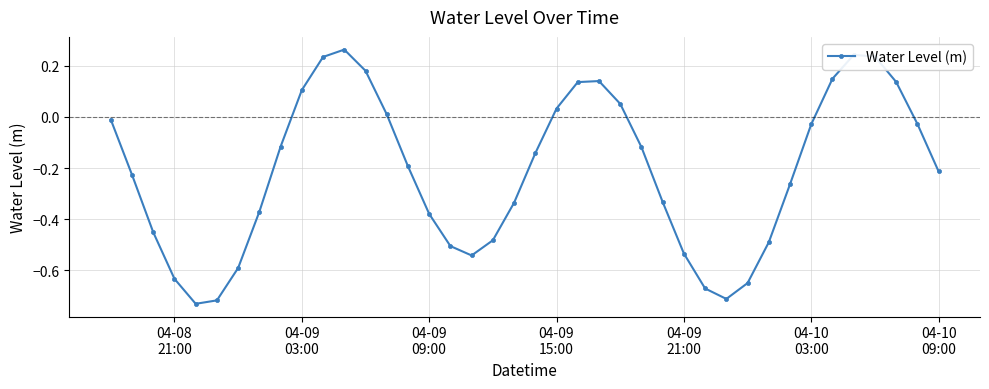

What is the difference between the second highest and second lowest values?

1.0